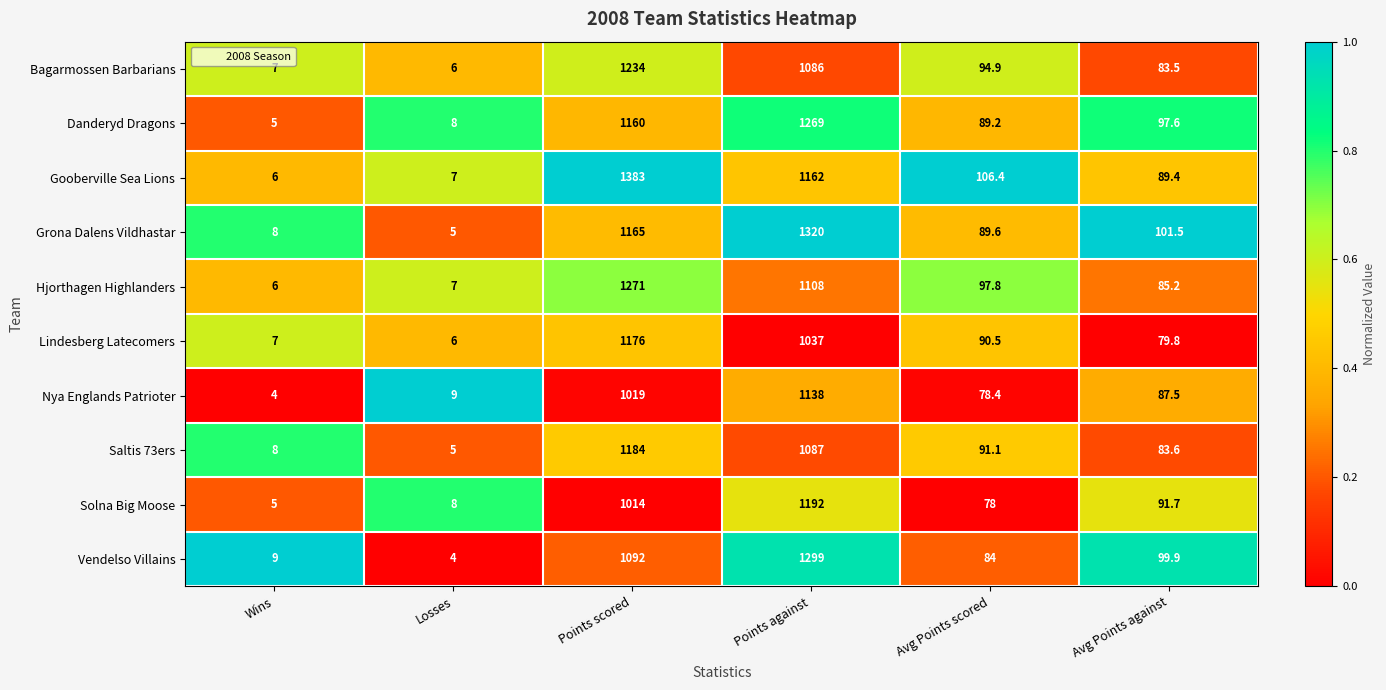

What is the spread (max minus min) of values at Avg Points against?

21.7